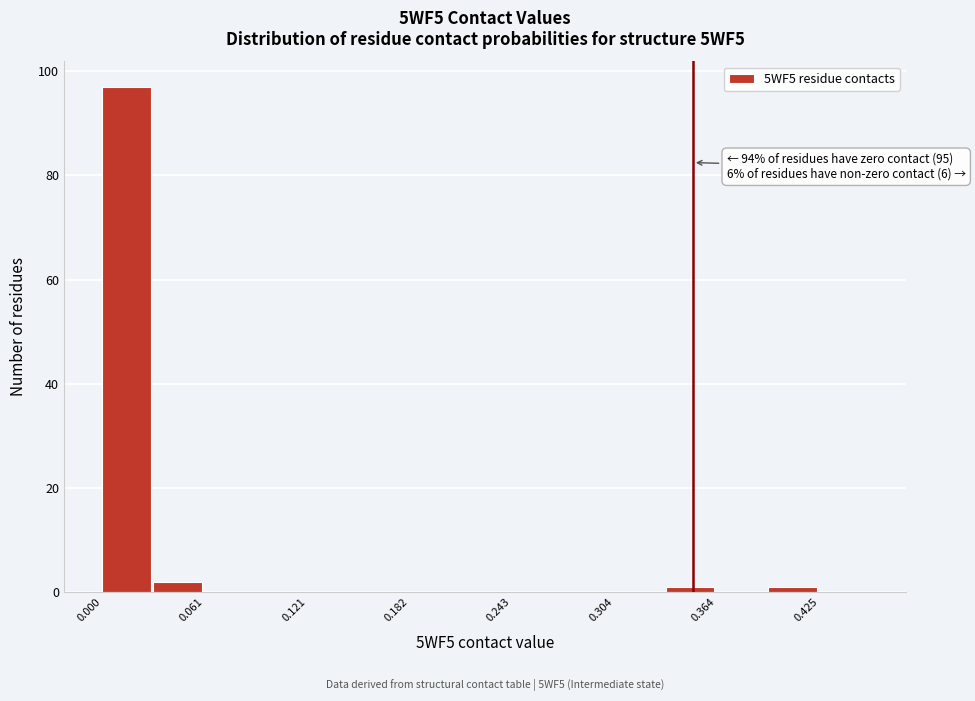

Around what value on the x-axis is the tallest bar? Give the approximate position of its centre, as read against the axis.

0.01